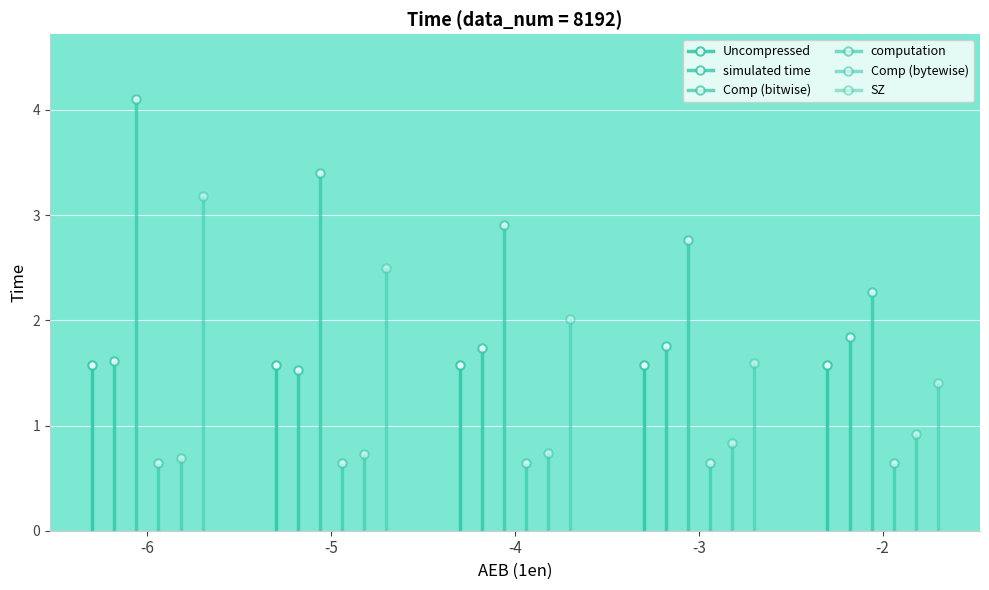

Which series has the largest range (max minus min)?

Comp (bitwise)